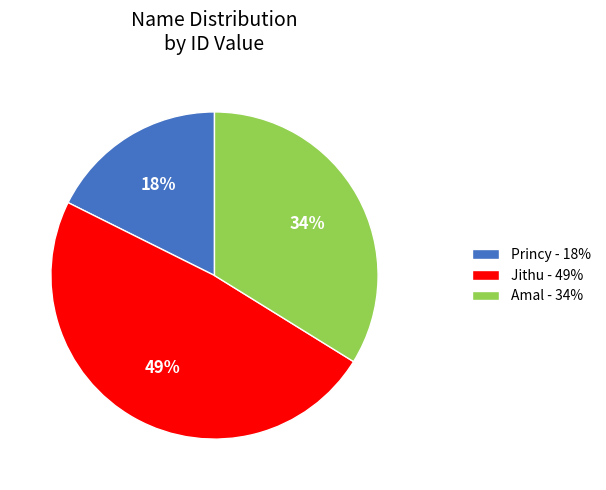

Which has a higher value, Jithu or Amal?

Jithu